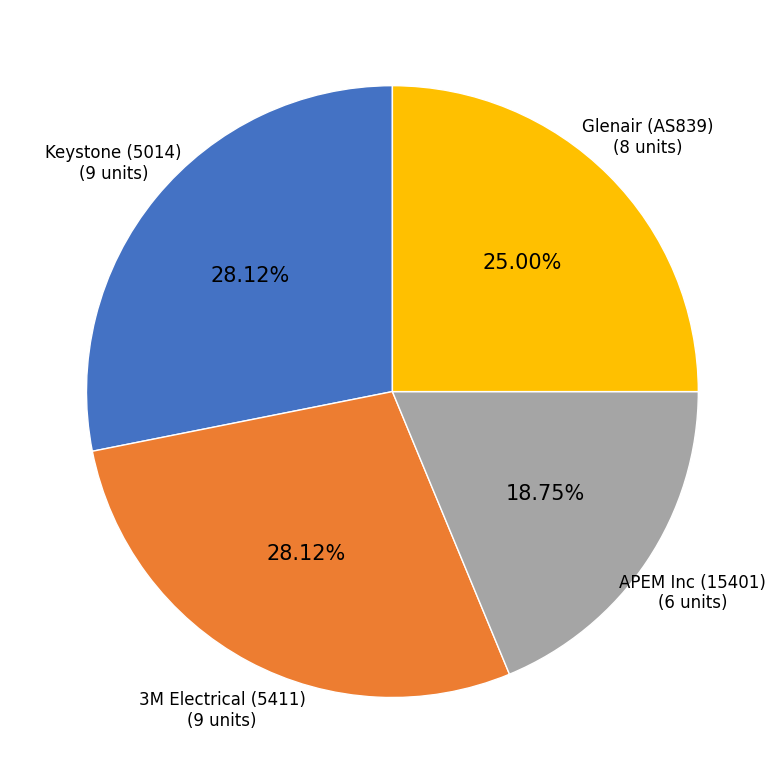

Combined, do 3M Electrical (5411) and Glenair (AS839) account for over 50%?

Yes